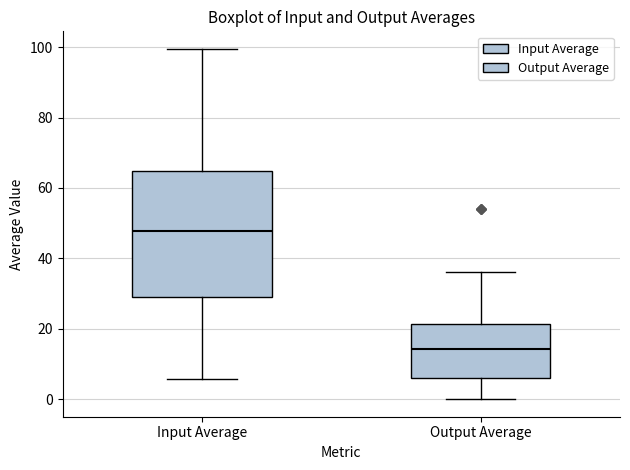

Where is the upper edge of the box for Input Average on the y-axis? The values are not printed on the chart, so give them approximately, as read against the axis.

64